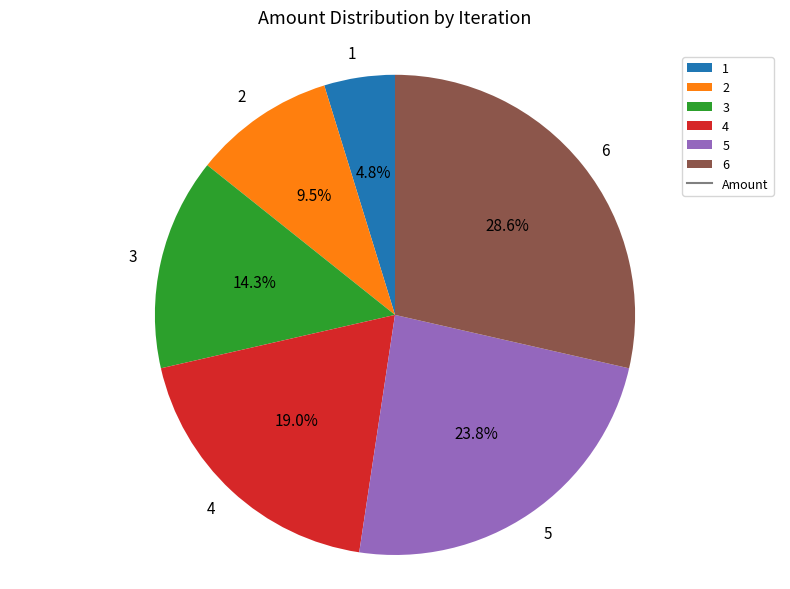

Is there a majority slice in this chart?

No